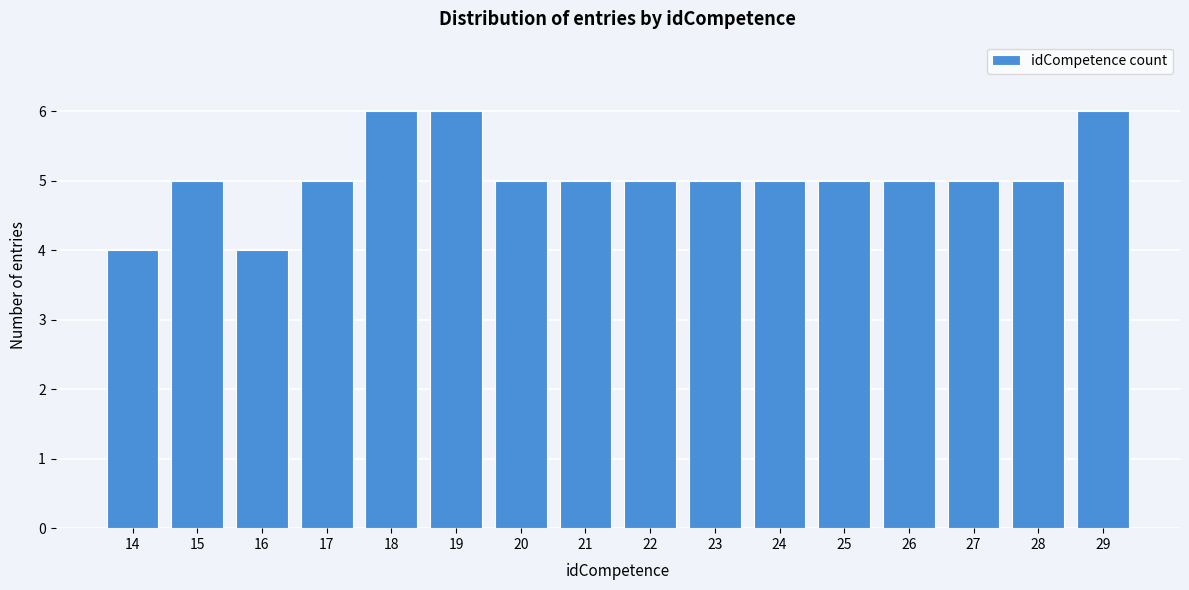

Reading left to right, what are all the values shown in this chart?

4	5	4	5	6	6	5	5	5	5	5	5	5	5	5	6